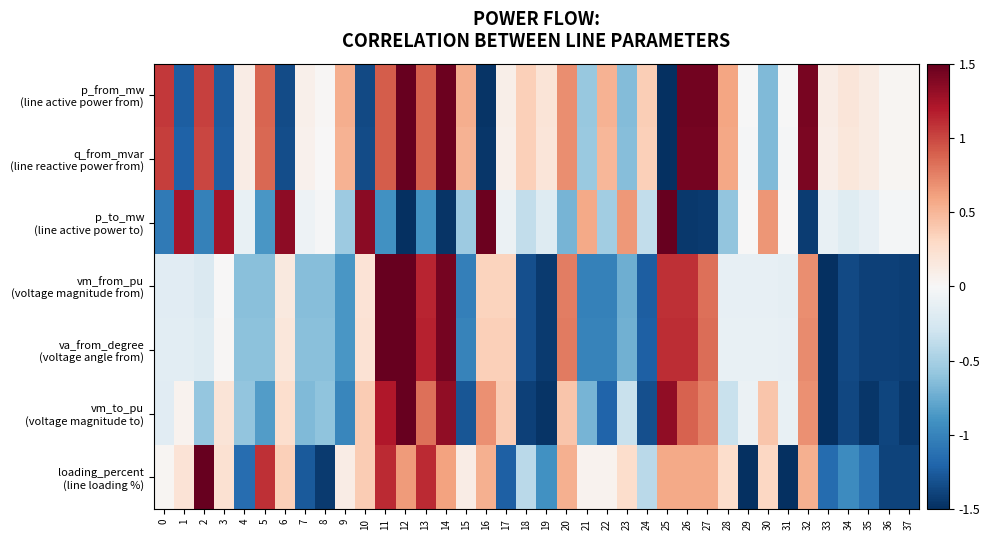

Count the number of categories in the chart.

38